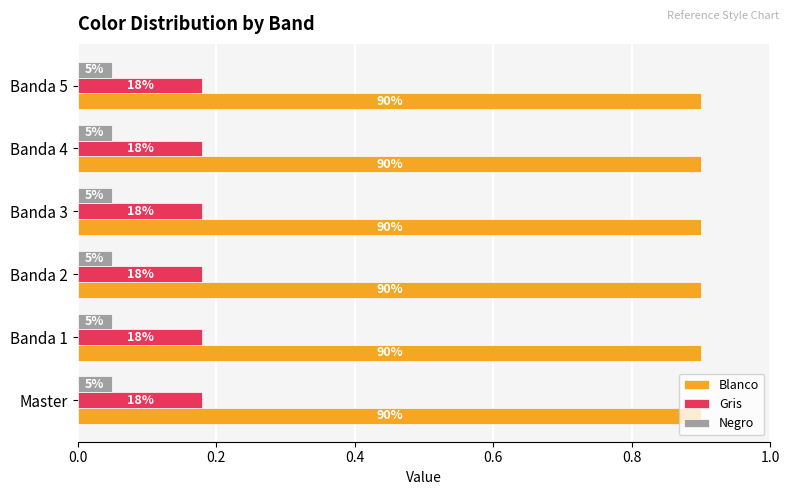

What are all the series names shown in the legend?

Blanco, Gris, Negro